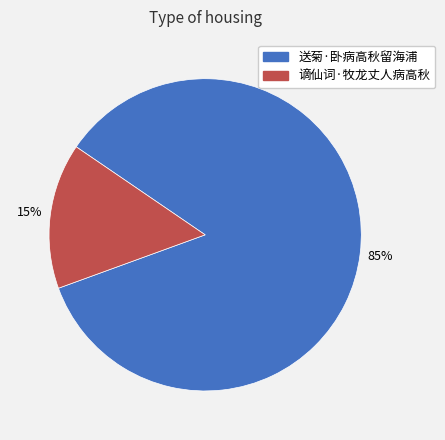

Between 送菊·卧病高秋留海浦 and 谪仙词·牧龙丈人病高秋, which is larger?

送菊·卧病高秋留海浦